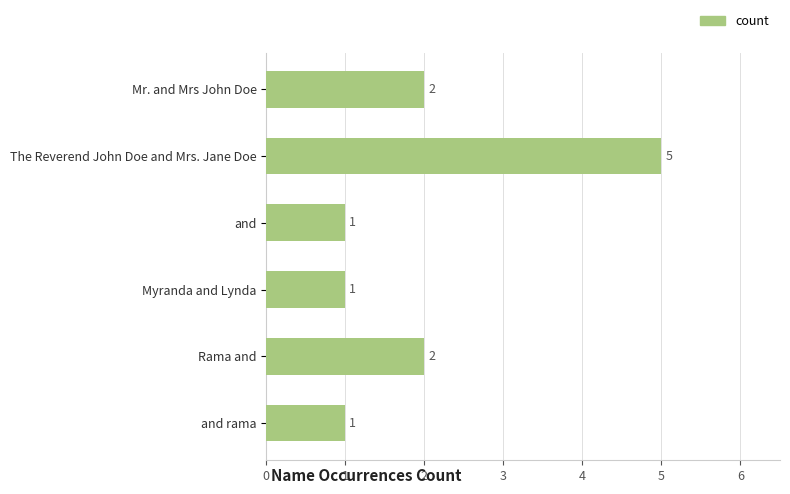

What is the greatest value displayed?

5